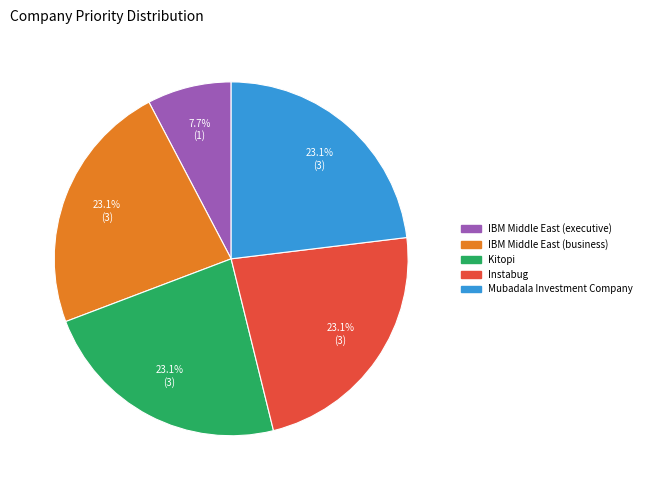

To the nearest percent, what percentage of the pie is IBM Middle East (business)?

23%